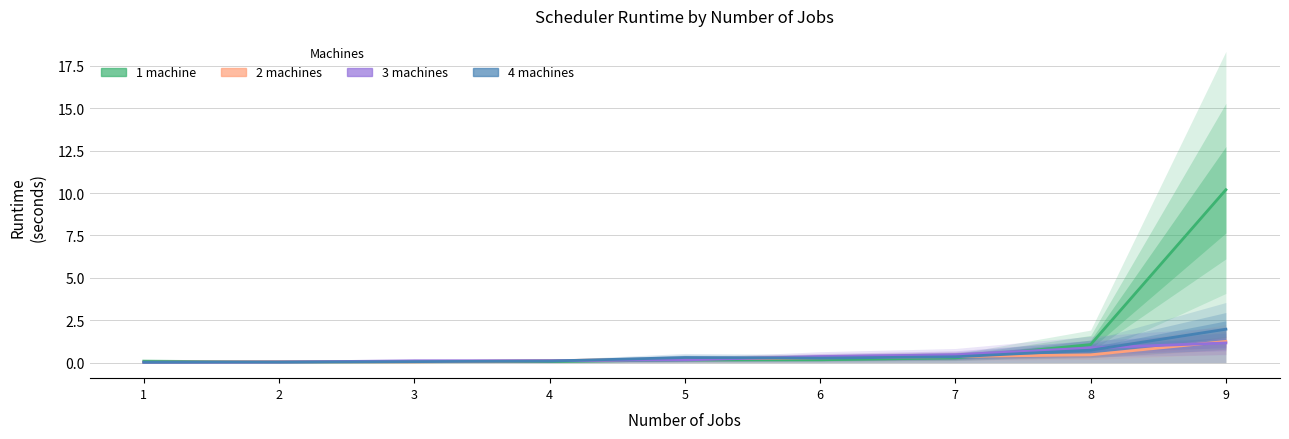

What is the value of the 1 machine point at the 5th from the left?

0.2